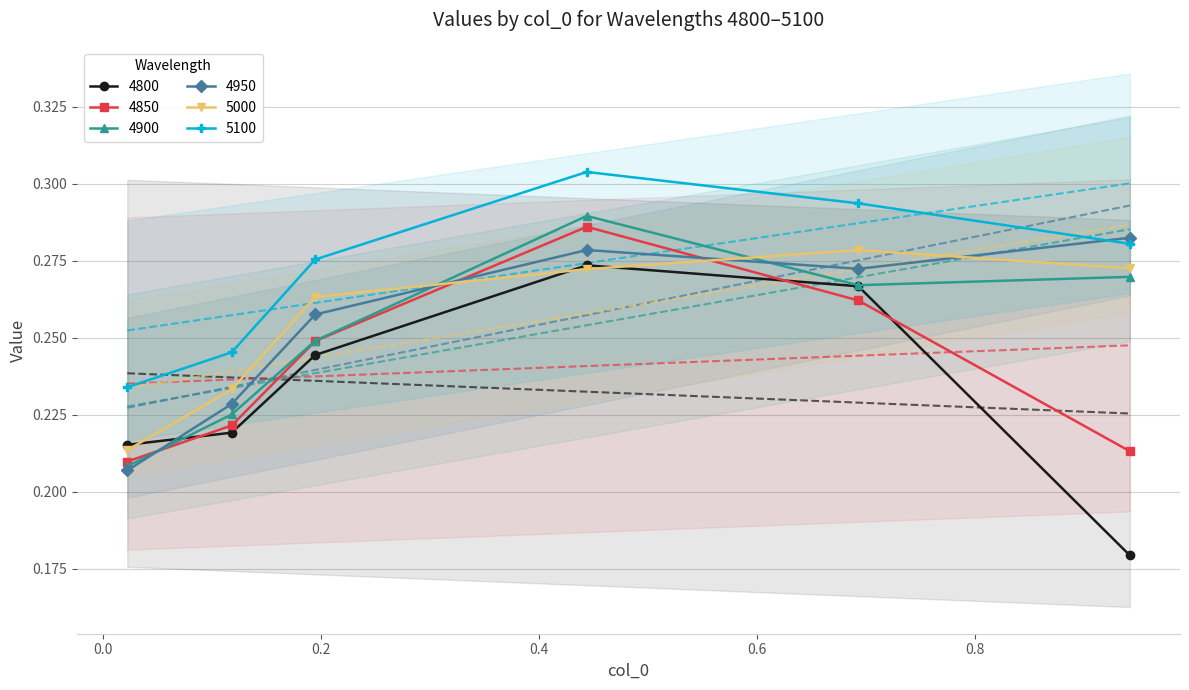

True or false: 4800 and 4900 cross at least once.

True